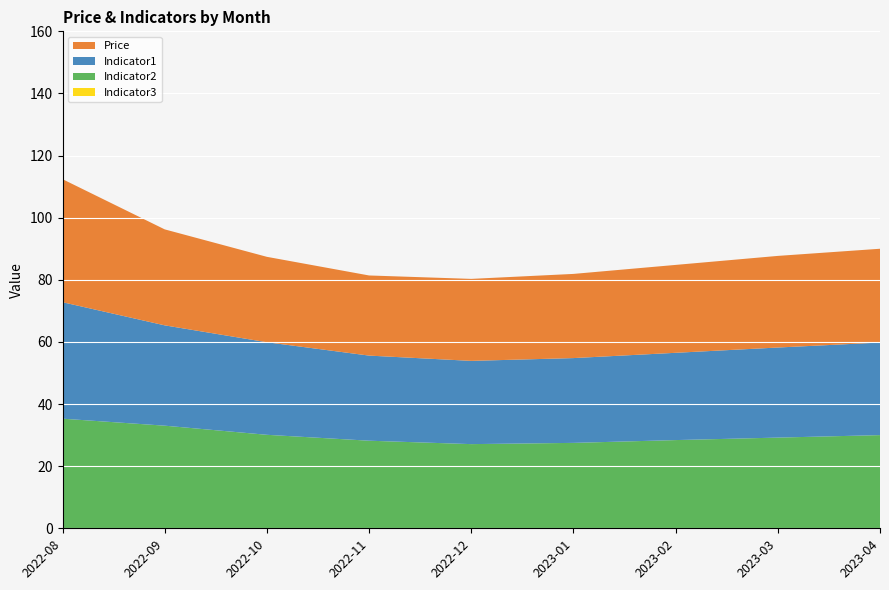

Reading left to right, list all the values displayed in this chart.

Price: 2022-08=39.6	2022-09=30.9	2022-10=27.5	2022-11=25.8	2022-12=26.4	2023-01=27.1	2023-02=28.3	2023-03=29.5	2023-04=30.2
Indicator1: 2022-08=37.5	2022-09=32.3	2022-10=29.8	2022-11=27.4	2022-12=26.8	2023-01=27.3	2023-02=28.1	2023-03=29.0	2023-04=29.8
Indicator2: 2022-08=35.3	2022-09=33.0	2022-10=30.1	2022-11=28.2	2022-12=27.1	2023-01=27.5	2023-02=28.4	2023-03=29.2	2023-04=30.0
Indicator3: 2022-08=0.0	2022-09=0.0	2022-10=0.0	2022-11=0.0	2022-12=0.0	2023-01=0.0	2023-02=0.0	2023-03=0.0	2023-04=0.0